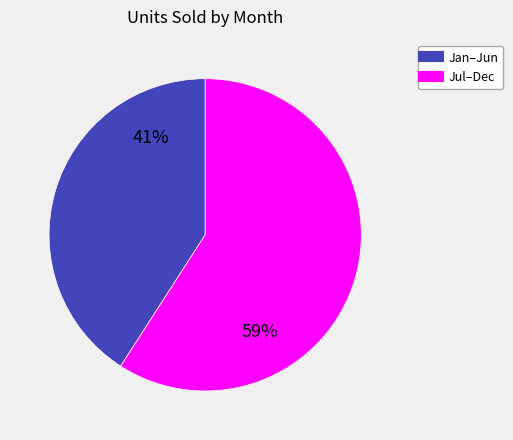

Is there any slice that represents more than half of the pie?

Yes